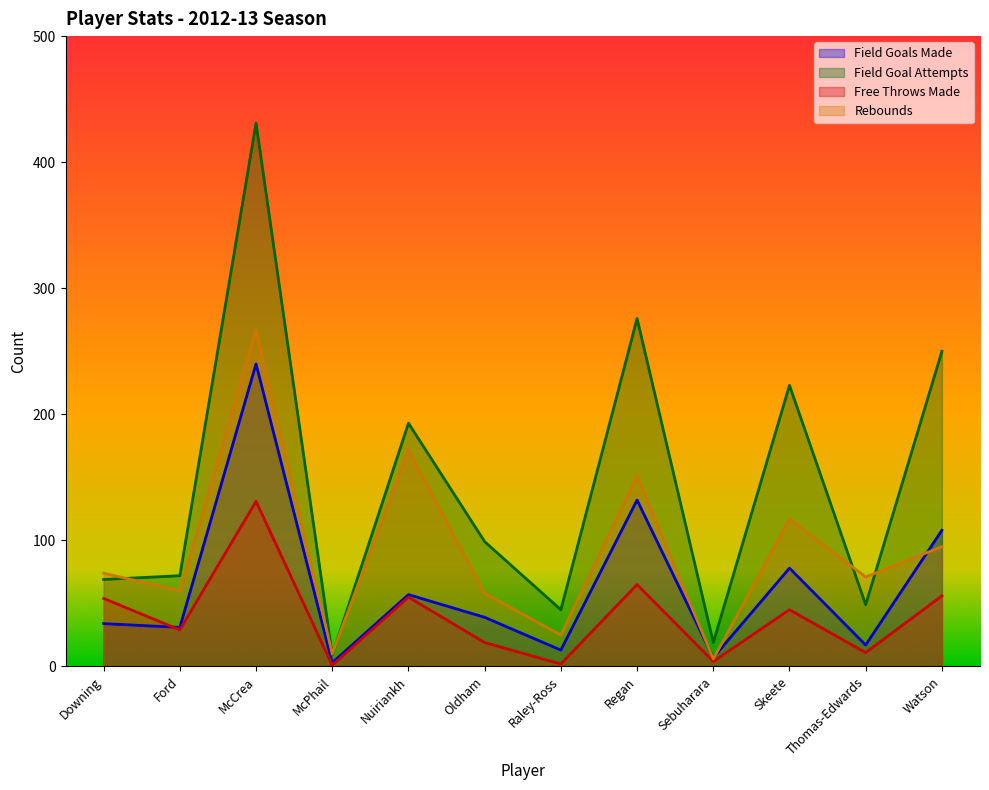

Reading left to right, extract all data points from this chart.

field_goals_made: Downing=34	Ford=31	McCrea=240	McPhail=3	Nuiriankh=57	Oldham=39	Raley-Ross=13	Regan=132	Sebuharara=7	Skeete=78	Thomas-Edwards=17	Watson=108
field_goal_attempts: Downing=69	Ford=72	McCrea=431	McPhail=9	Nuiriankh=193	Oldham=99	Raley-Ross=45	Regan=276	Sebuharara=19	Skeete=223	Thomas-Edwards=49	Watson=250
free_throws_made: Downing=54	Ford=29	McCrea=131	McPhail=1	Nuiriankh=55	Oldham=19	Raley-Ross=2	Regan=65	Sebuharara=4	Skeete=45	Thomas-Edwards=11	Watson=56
rebounds: Downing=74	Ford=60	McCrea=267	McPhail=10	Nuiriankh=172	Oldham=58	Raley-Ross=25	Regan=151	Sebuharara=6	Skeete=117	Thomas-Edwards=71	Watson=95